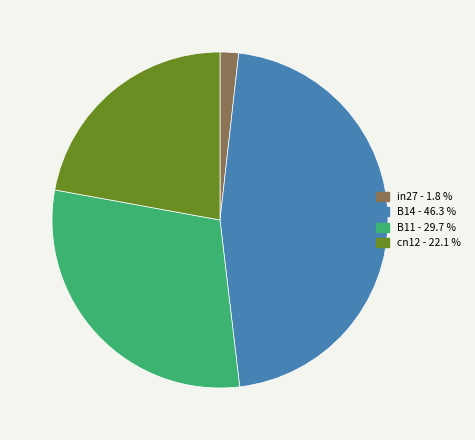

Is there any slice that represents more than half of the pie?

No